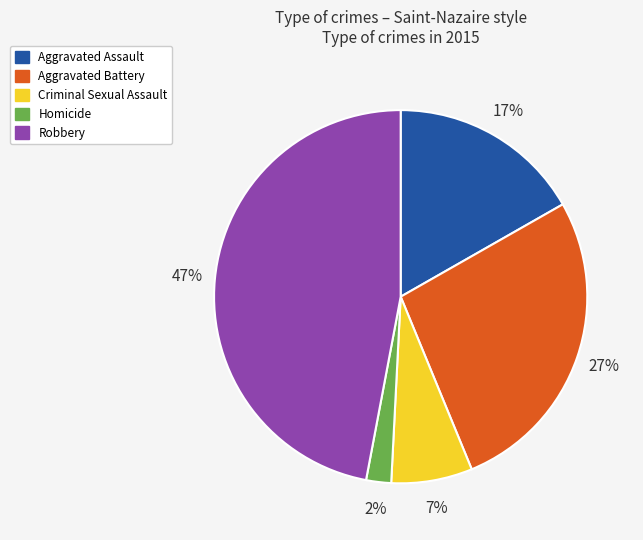

The Aggravated Battery slice represents 38% of the pie. True or false?

False